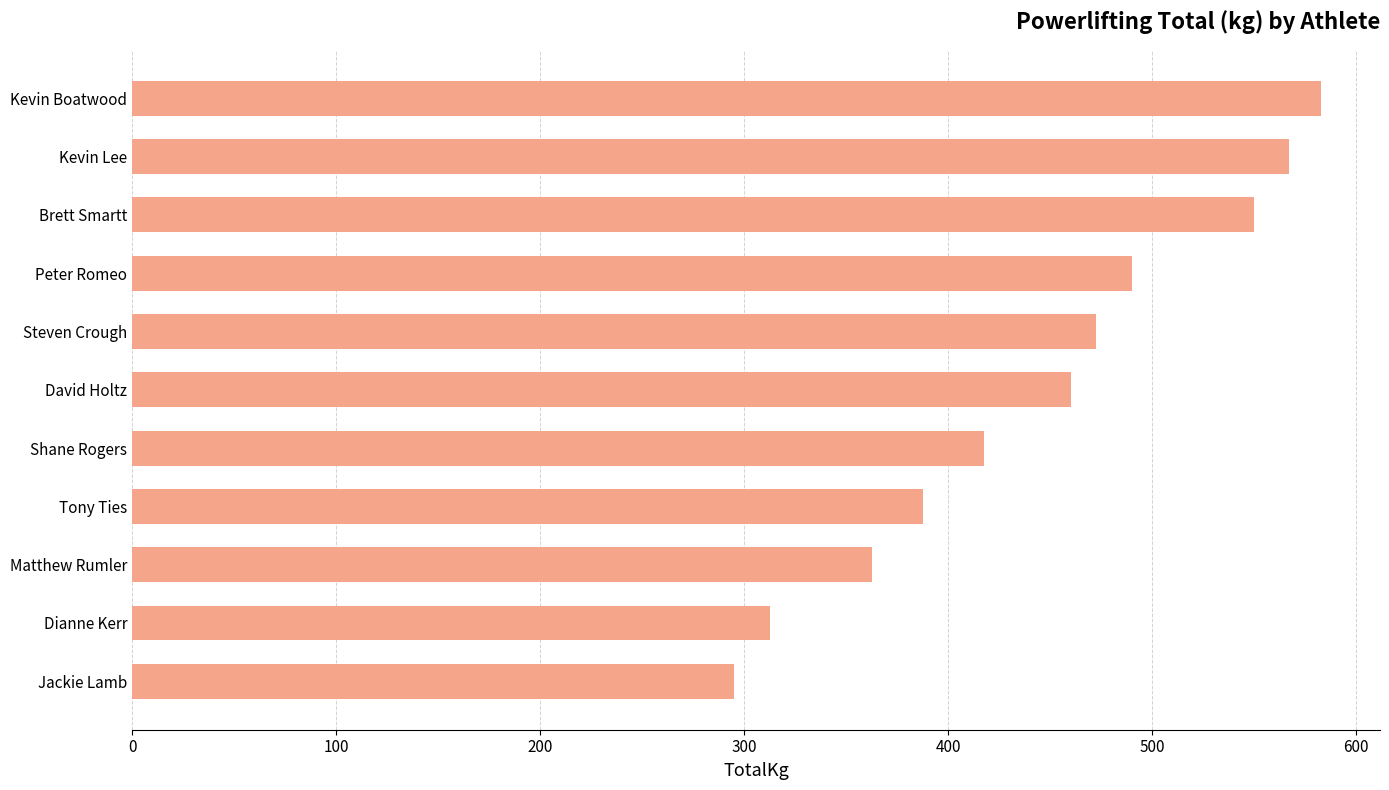

Reading bottom to top, transcribe all the data shown in this chart.

295.0	312.5	362.5	387.5	417.5	460.0	472.5	490.0	550.0	567.0	582.5